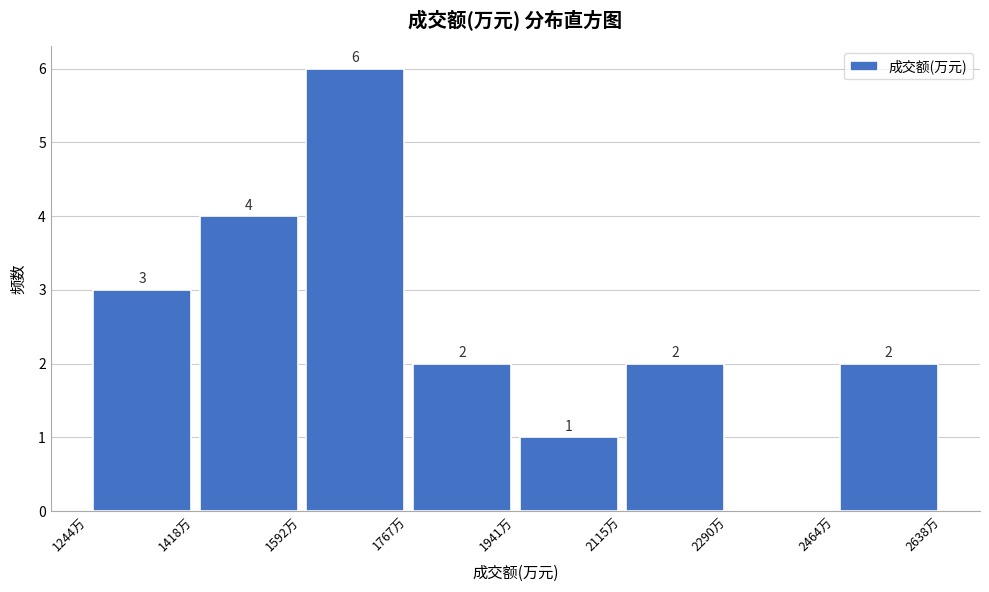

Which range on the x-axis has the tallest bar?

1600 to 1760